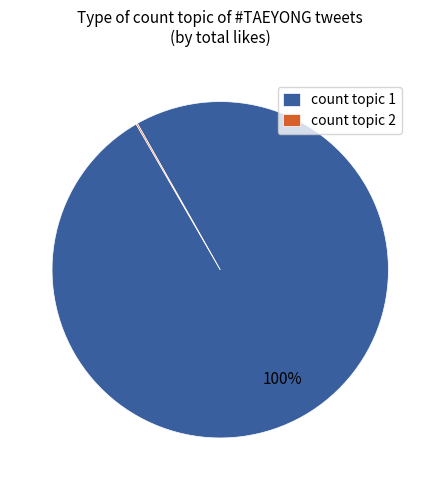

Does any single category account for the majority?

Yes